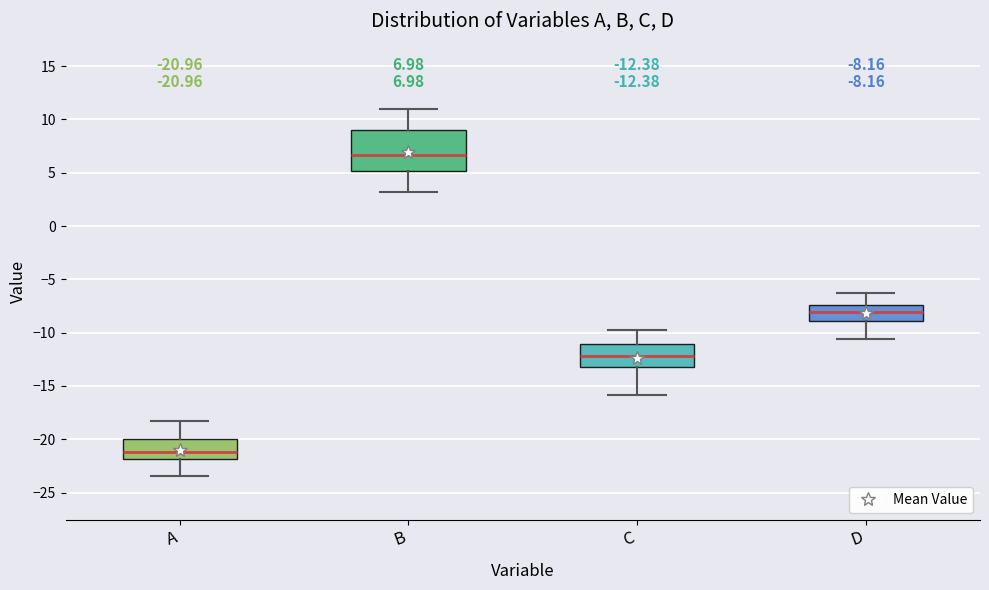

Which box has the lowest median line?

A